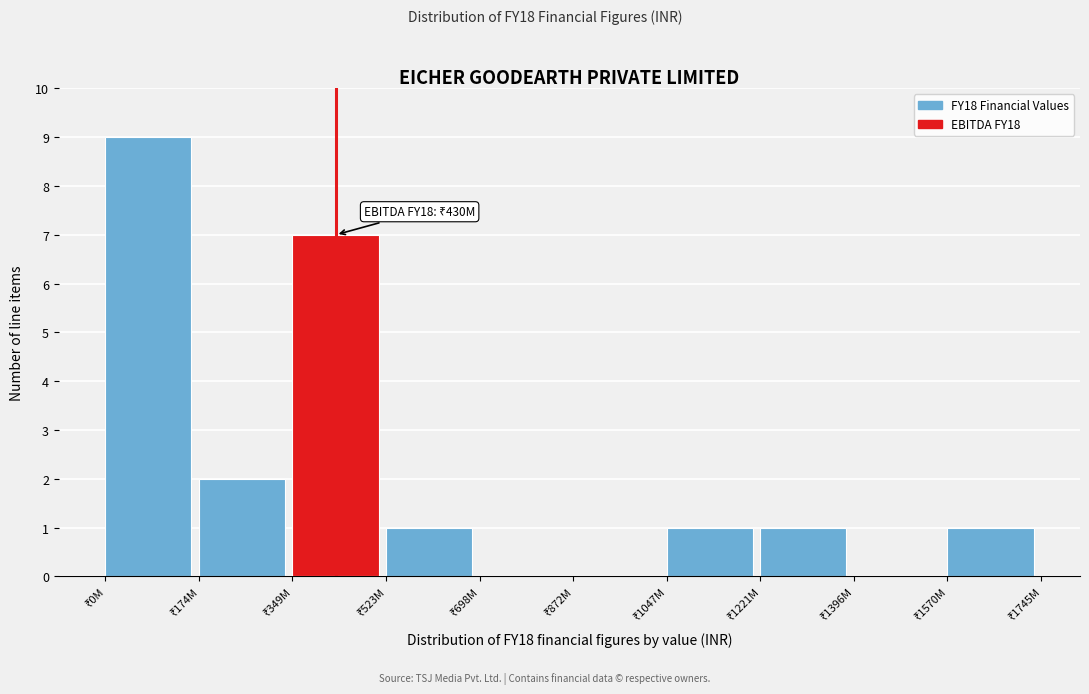

What is the sum of all values?

22